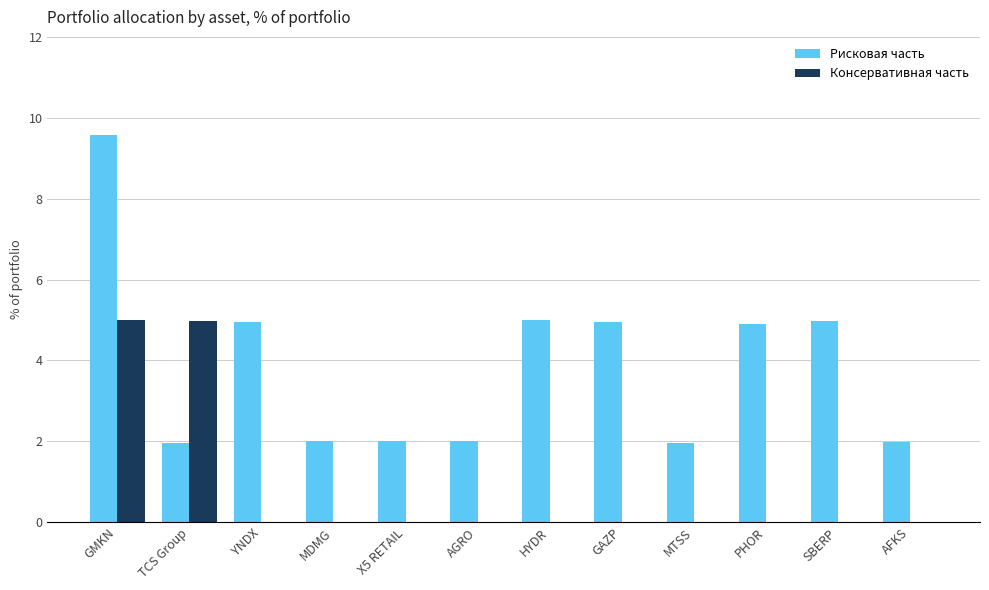

Which series has the largest total across all categories?

Рисковая часть